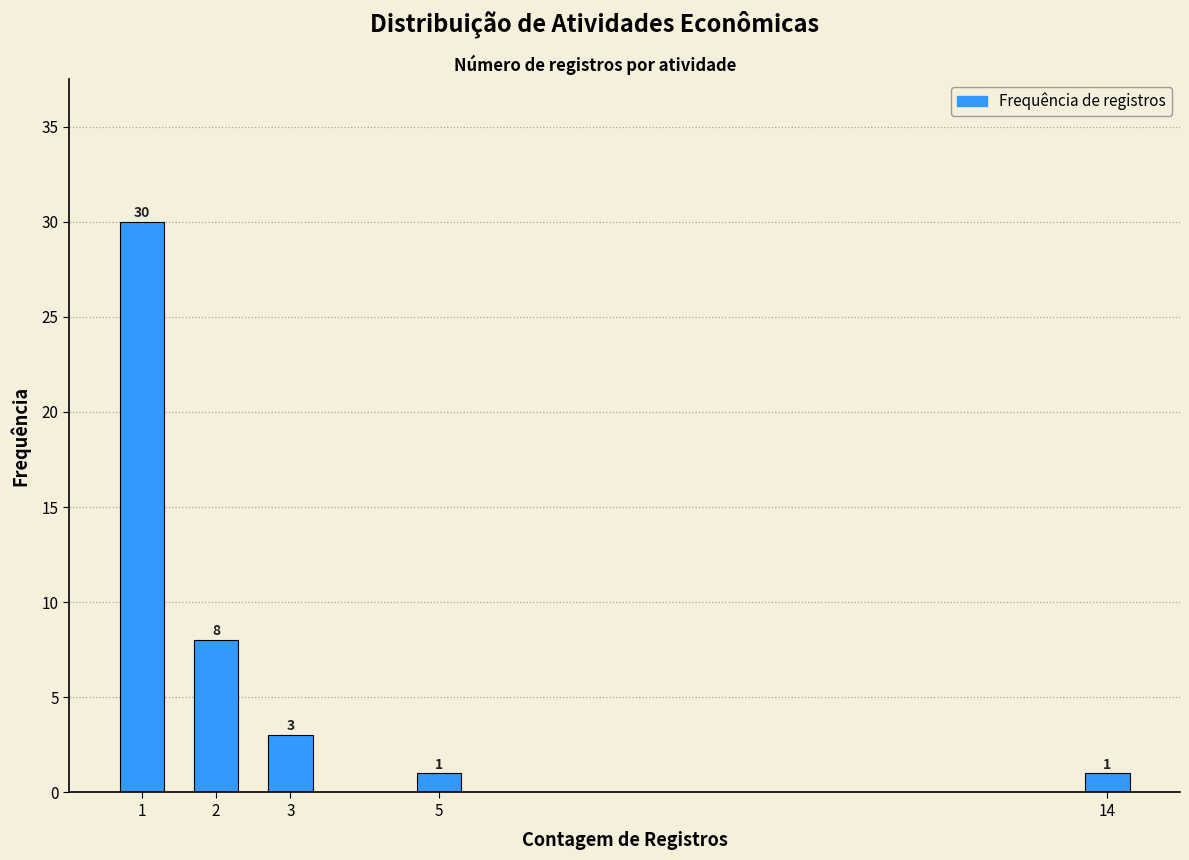

Reading left to right, what are all the values shown in this chart?

30	8	3	1	1